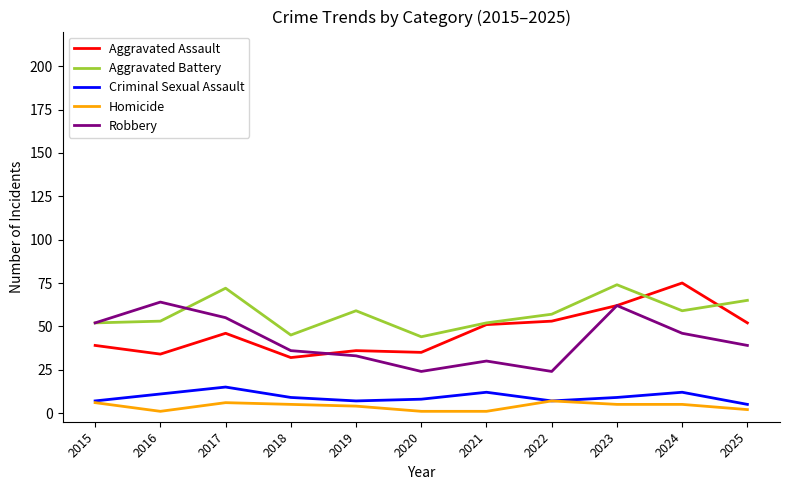

True or false: Criminal Sexual Assault and Aggravated Battery cross at least once.

False